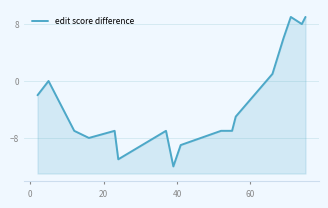

What is the smallest value displayed?

-12